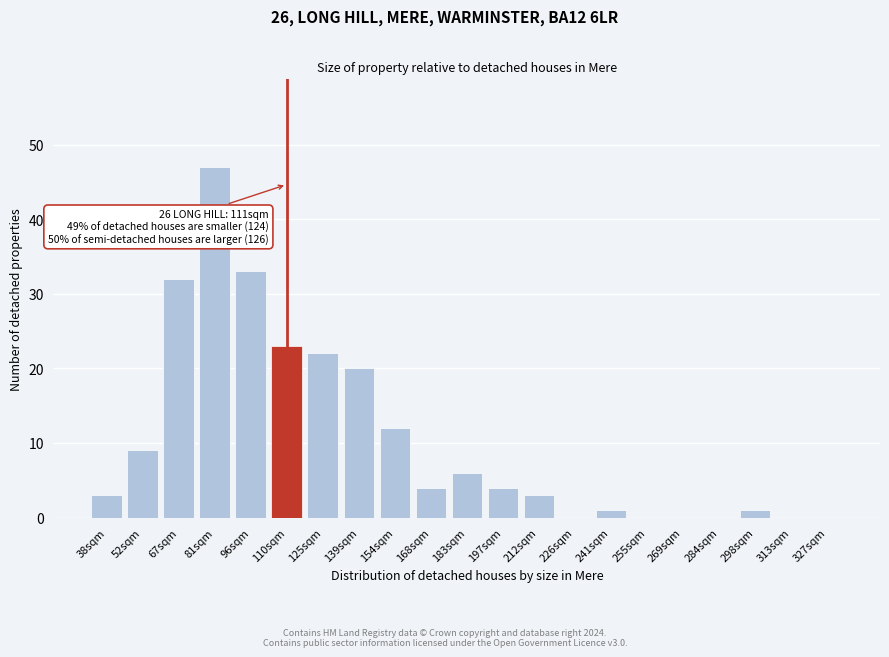

Reading right to left, transcribe all the data shown in this chart.

327sqm=0	313sqm=0	298sqm=1	284sqm=0	269sqm=0	255sqm=0	241sqm=1	226sqm=0	212sqm=3	197sqm=4	183sqm=6	168sqm=4	154sqm=12	139sqm=20	125sqm=22	110sqm=23	96sqm=33	81sqm=47	67sqm=32	52sqm=9	38sqm=3